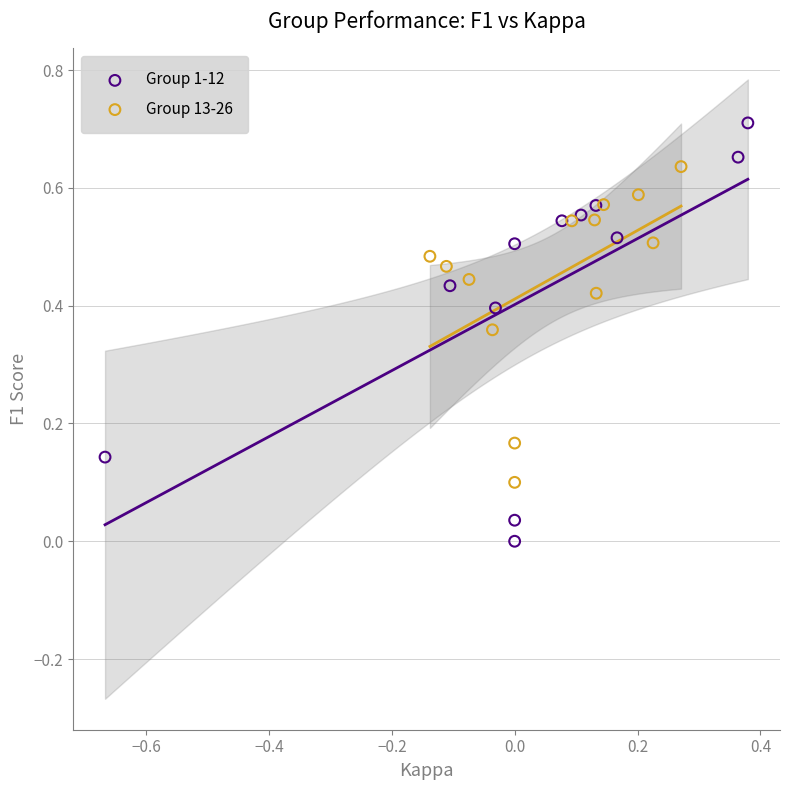

Which series reaches the minimum Y coordinate?

Group 1-12